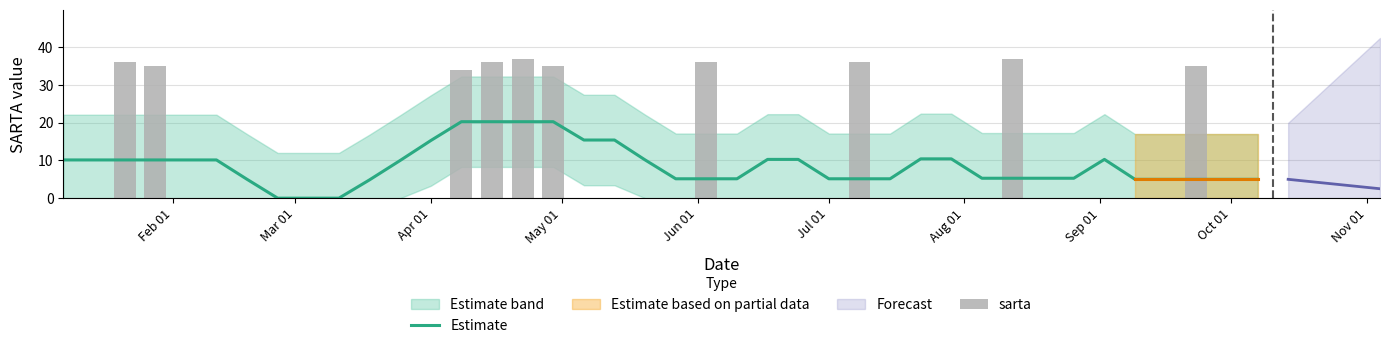

The Estimate series shows 7.8 at 10. True or false?

False